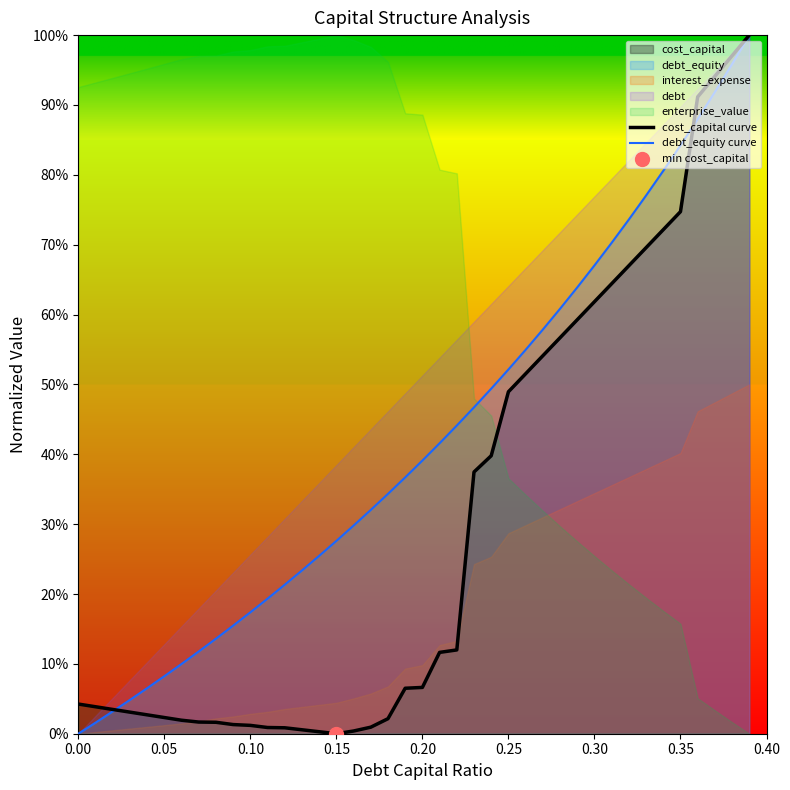

Which series has the largest total across all categories?

debt_equity curve